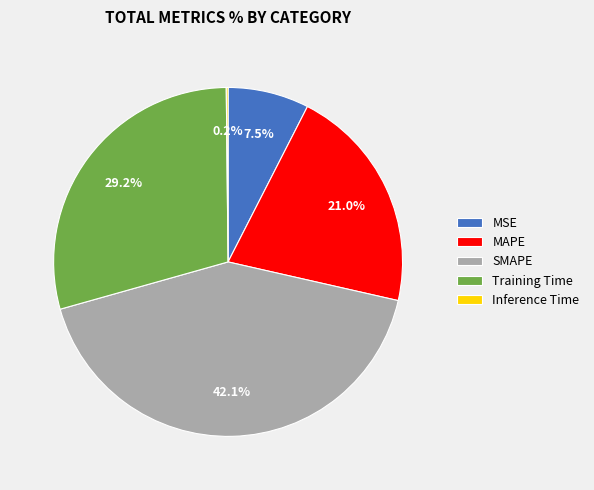

Is it true that MSE is 15% of the pie?

False